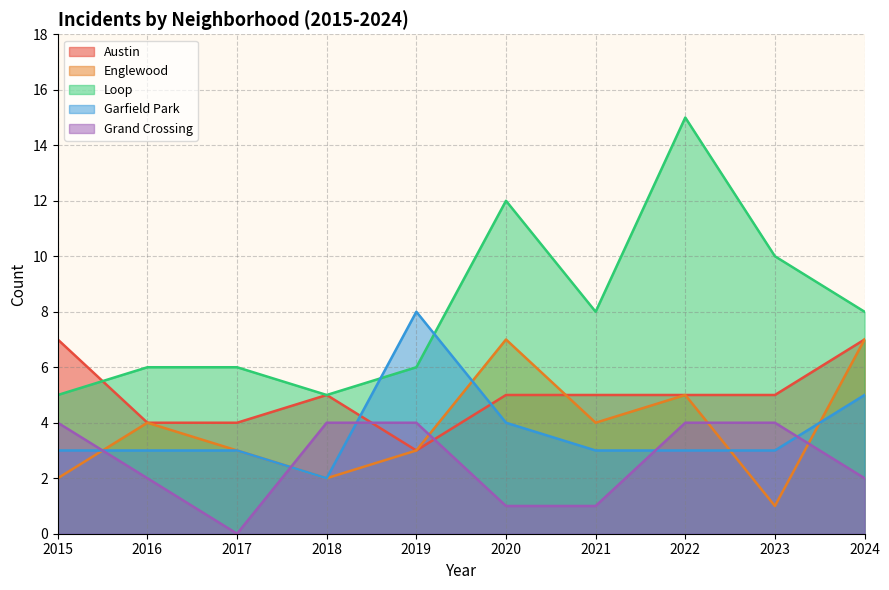

Where do Grand Crossing and Garfield Park first cross each other?

2015 and 2016